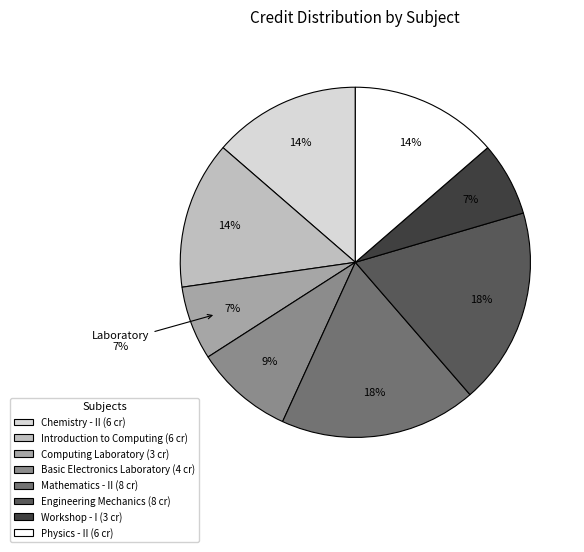

Count the number of slices in the pie.

8